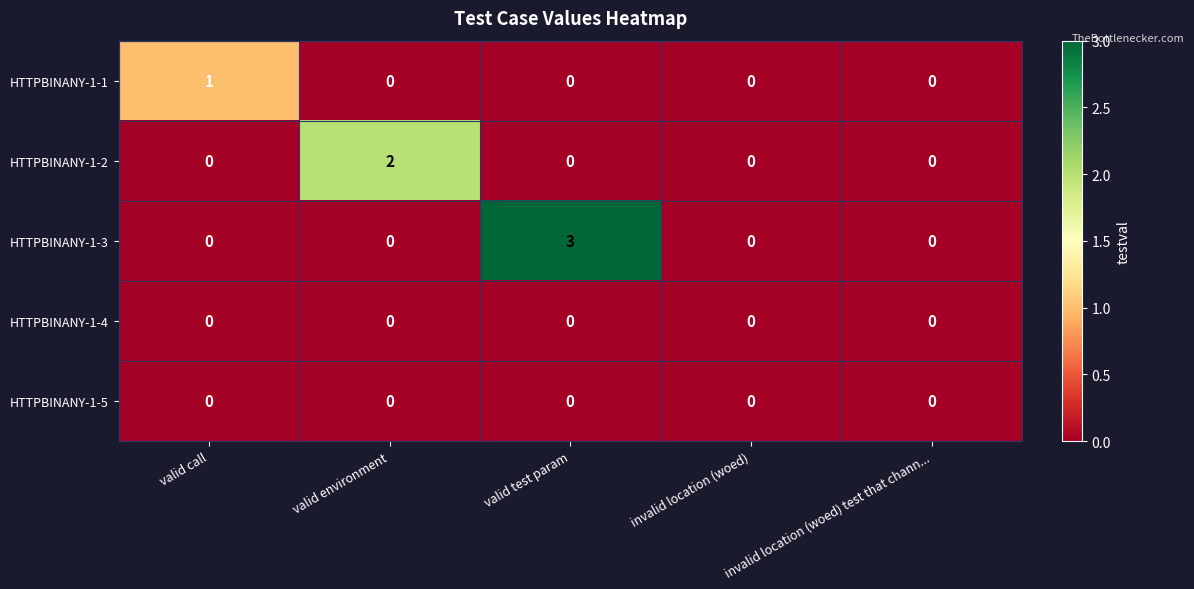

How many data points does each series have?

5